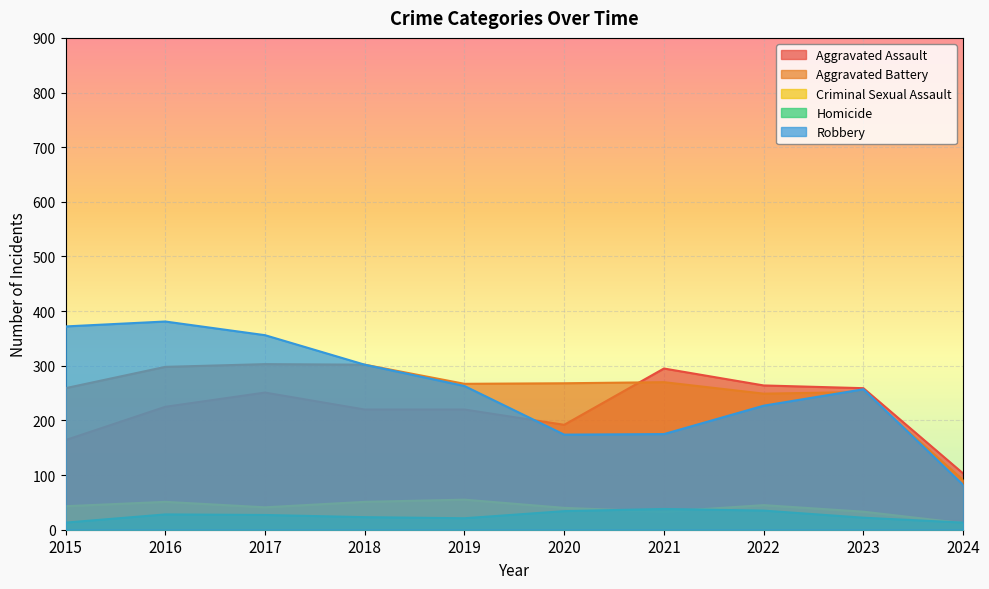

How many lines are shown in the chart?

5